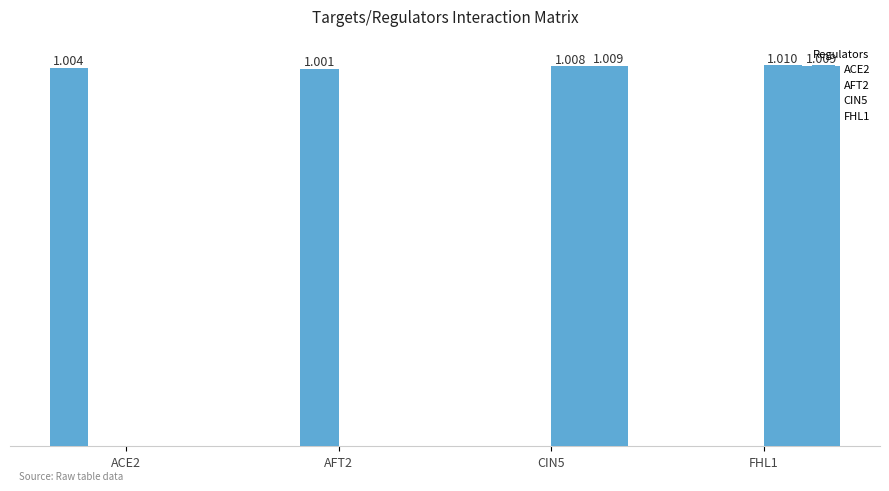

At which label does CIN5 first exceed 1?

CIN5